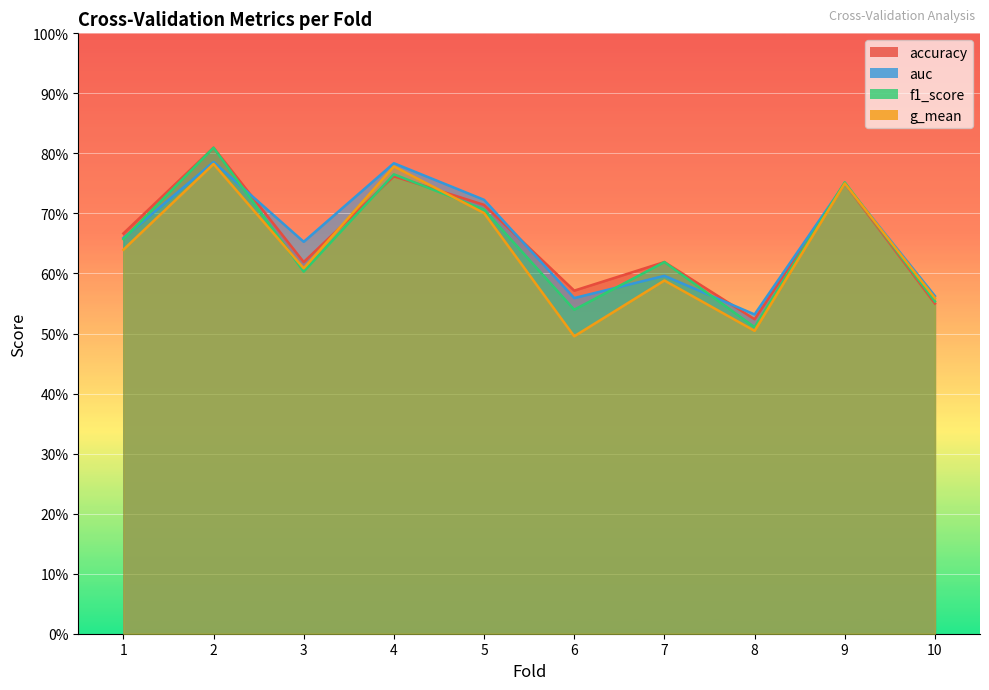

What is the value of the auc point at the 1st from the left?

0.7